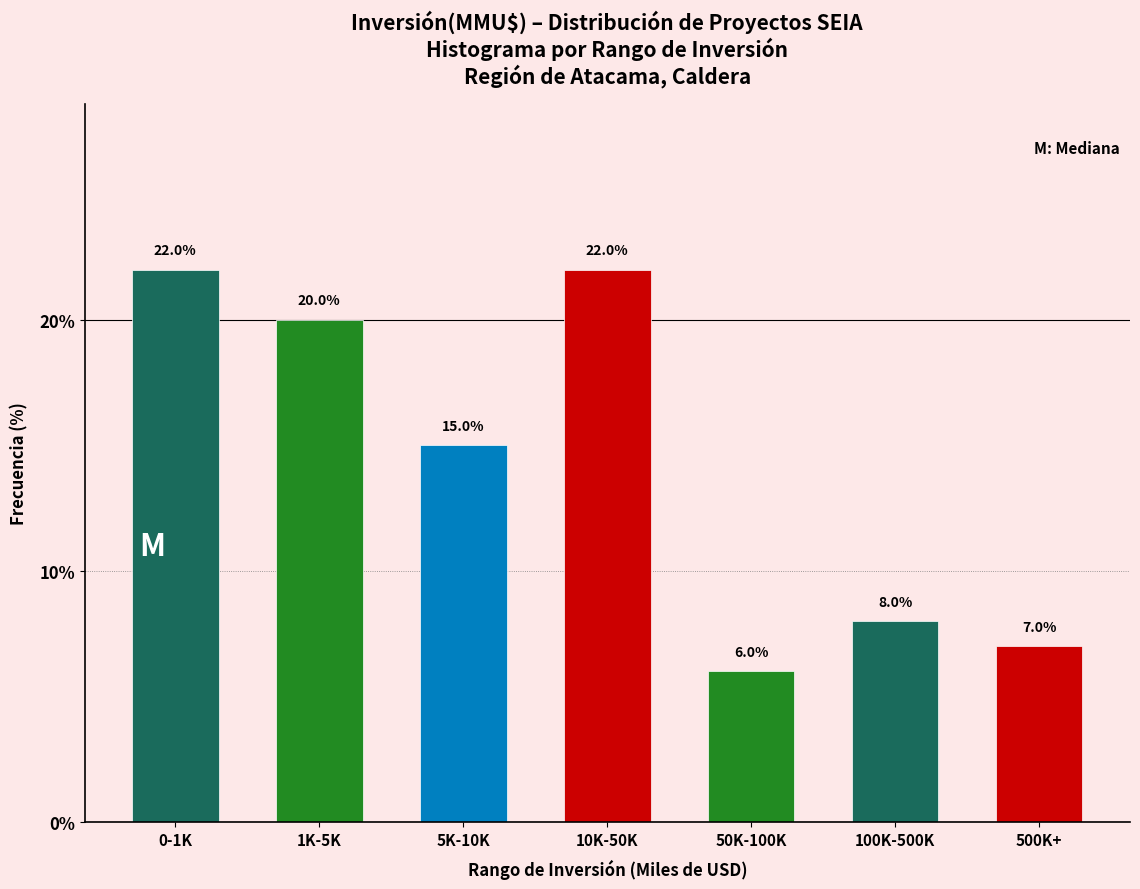

Reading right to left, transcribe all the data shown in this chart.

7.0	8.0	6.0	22.0	15.0	20.0	22.0